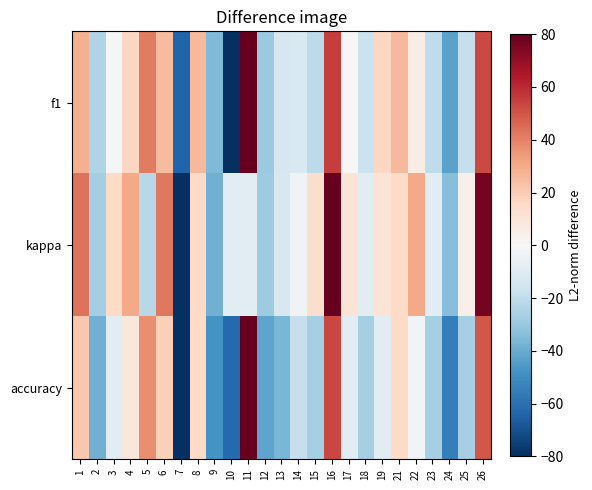

List the series in order of their peak value, lowest first.

f1, kappa, accuracy